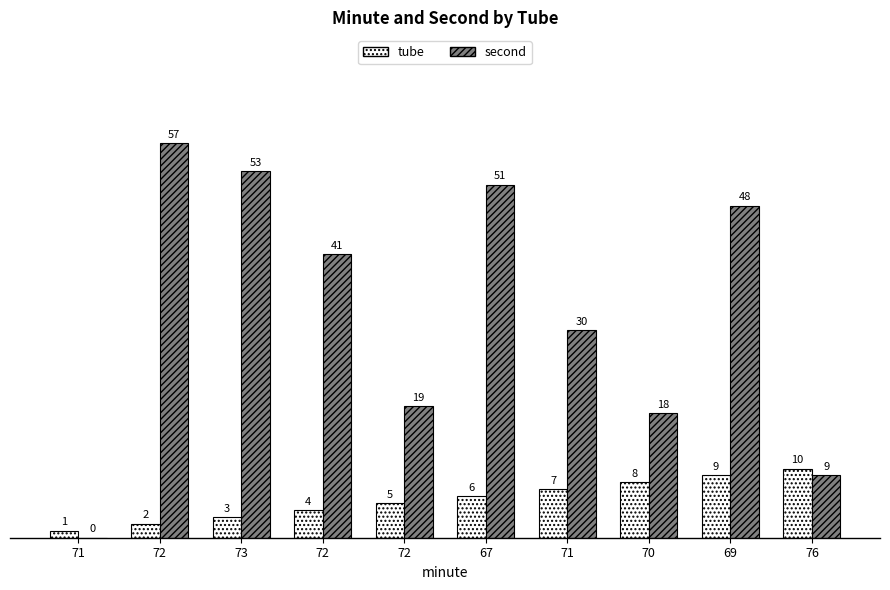

How many categories are shown in the chart?

10